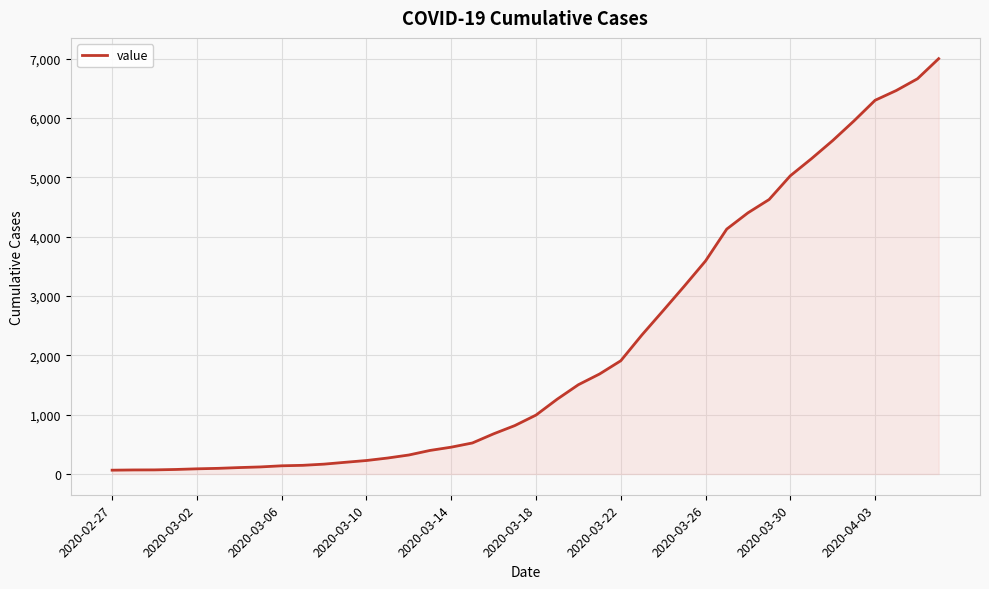

What is the greatest value displayed?

7003